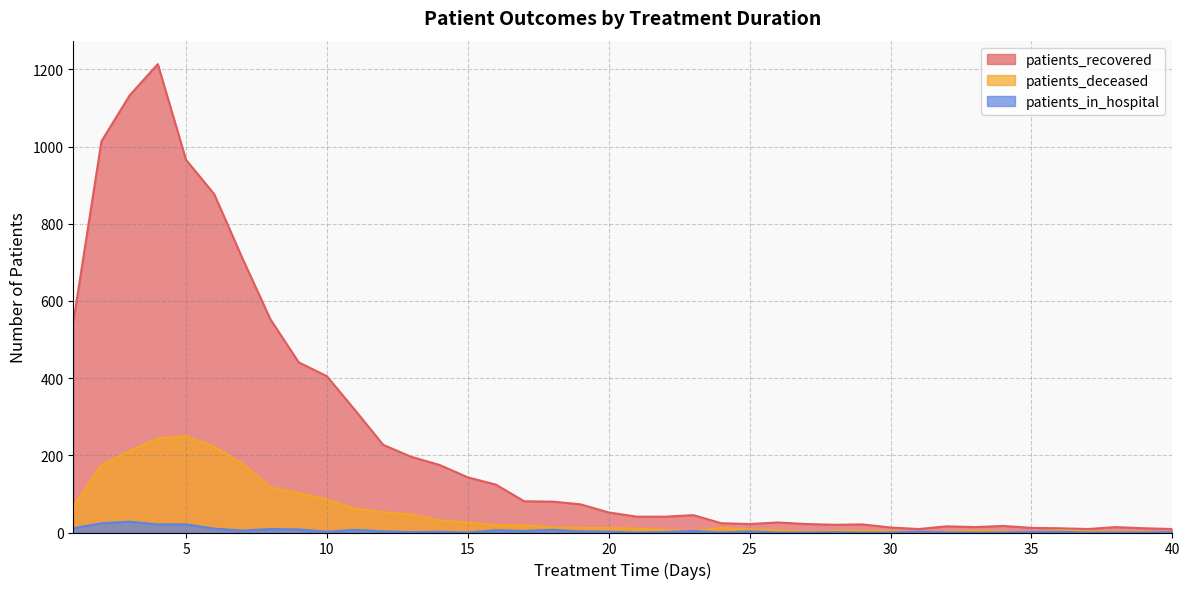

True or false: patients_recovered and patients_in_hospital intersect in this chart.

False